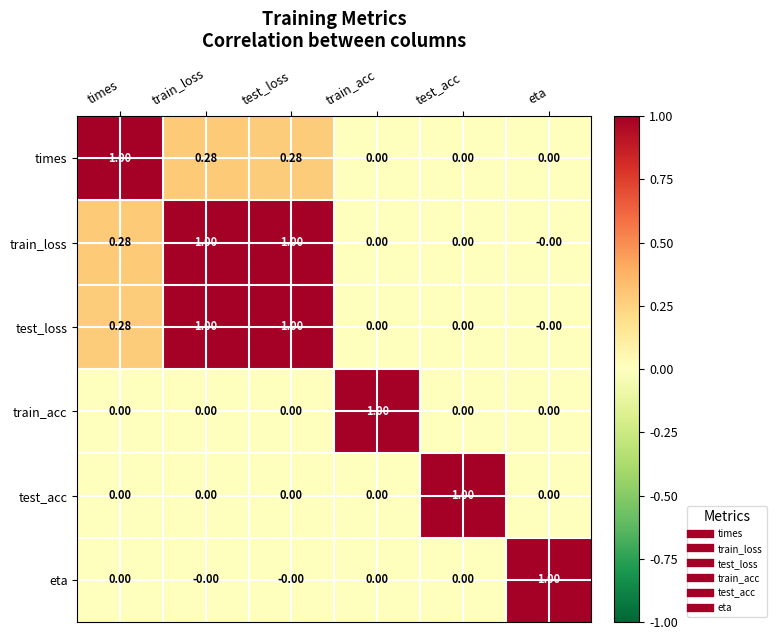

Is the value of eta at times greater than the value of train_loss at test_loss?

No